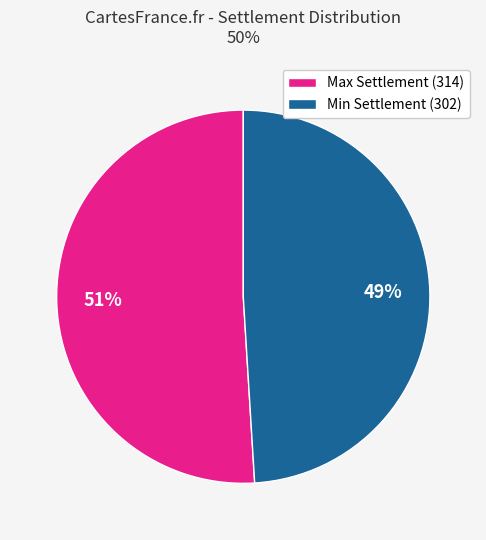

To the nearest percent, what is the difference between the largest and smallest slice percentages?

2%